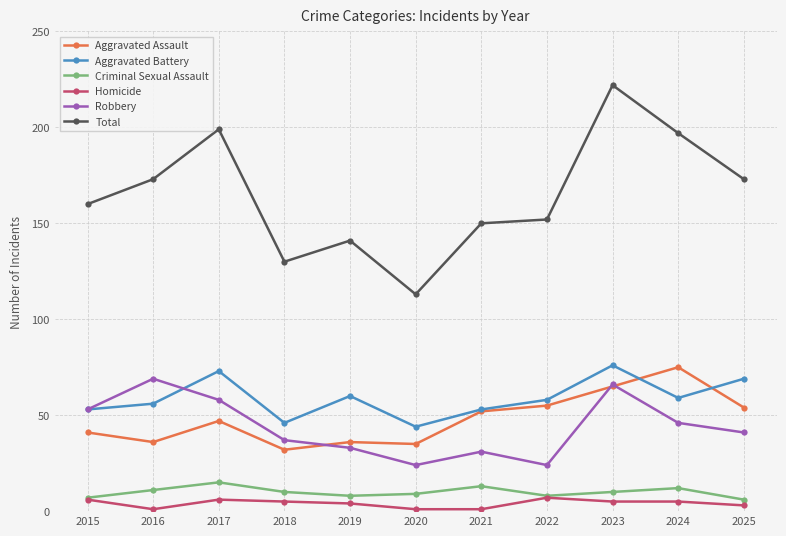

Where is the first local minimum for Total?

2018